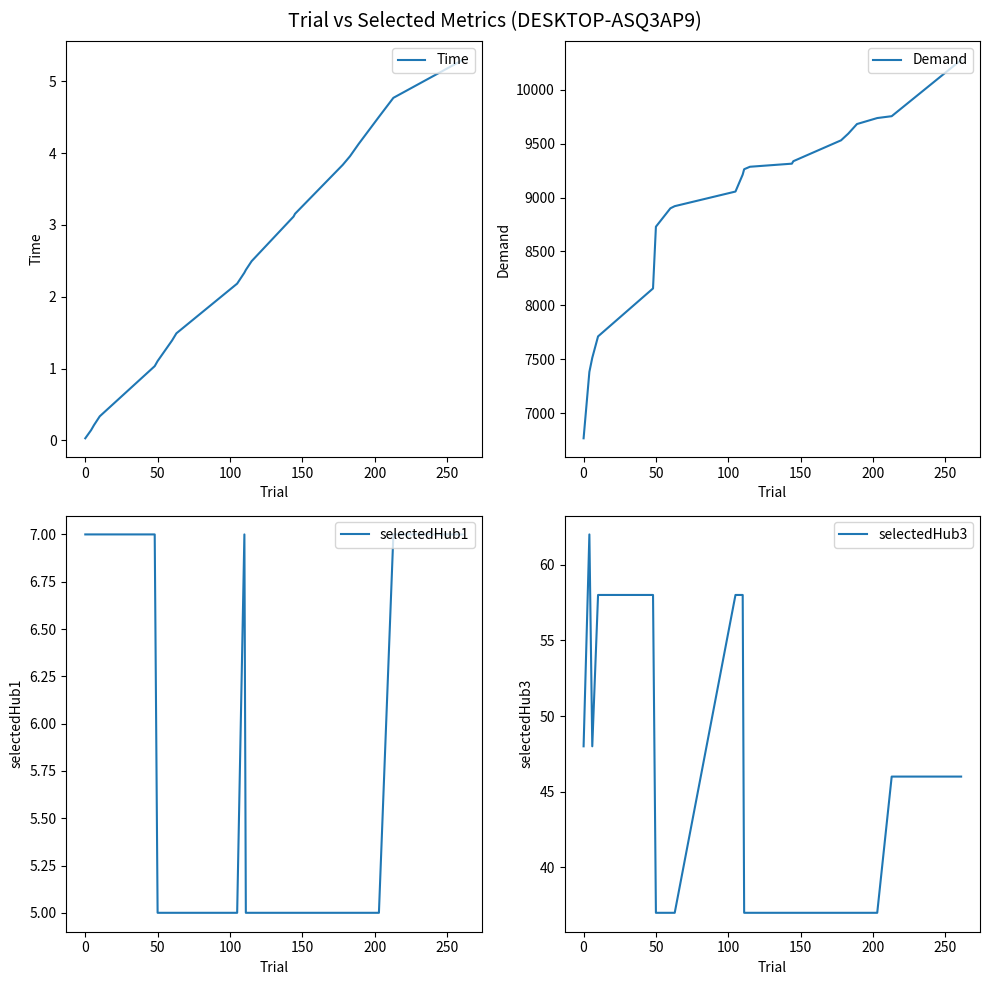

What are all the series names shown in the legend?

Time, Demand, selectedHub1, selectedHub3